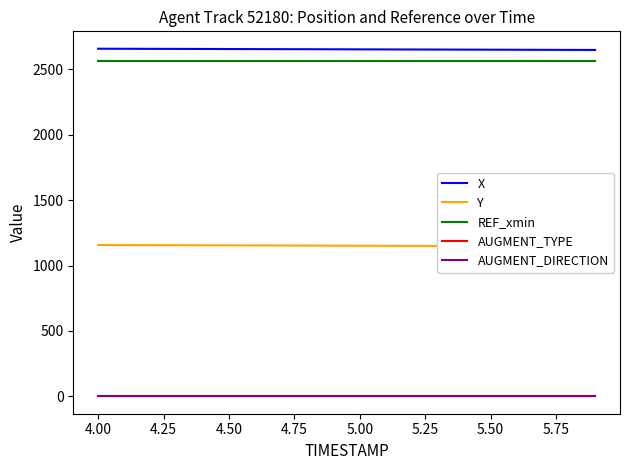

Which series has the largest range (max minus min)?

Y